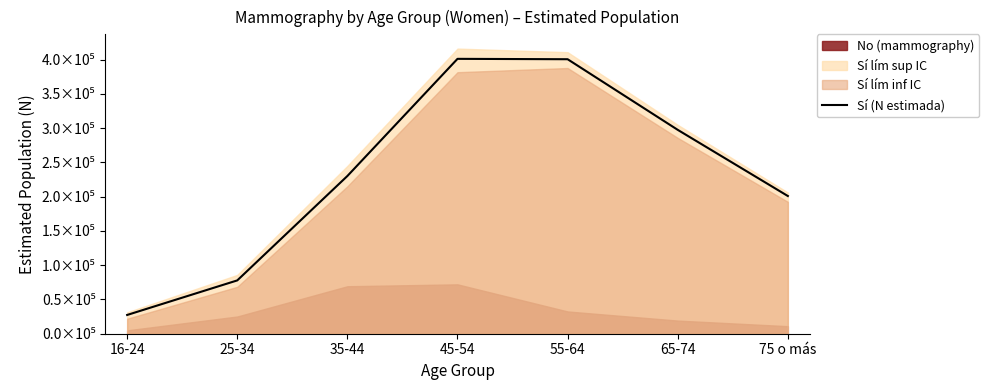

Rank the categories by value from lowest to highest.

16-24, 25-34, 75 o más, 35-44, 65-74, 55-64, 45-54